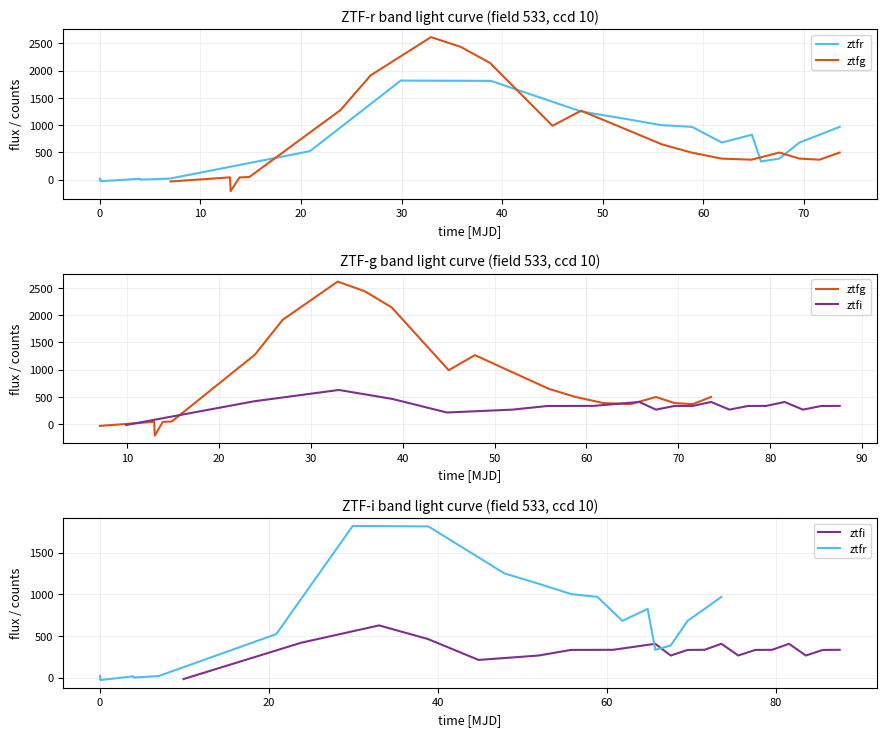

Rank the series by their maximum value, from highest to lowest.

ztfg, ztfr, ztfi